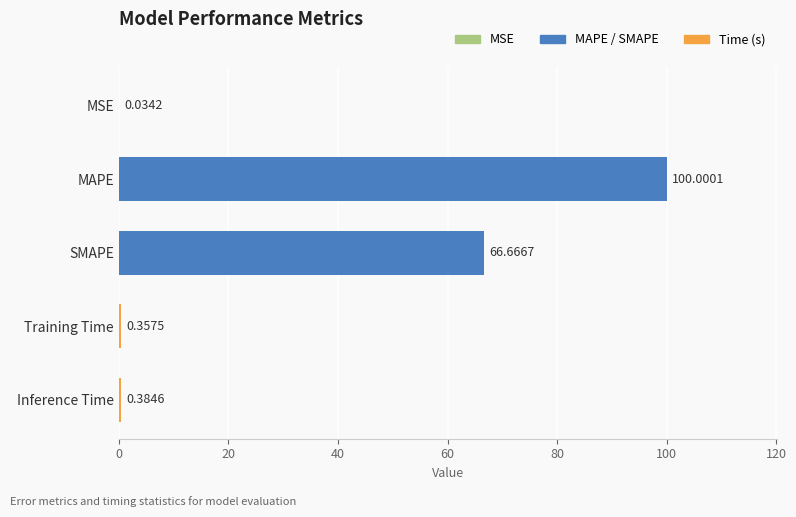

Where is the data nearest to the value 50?

SMAPE